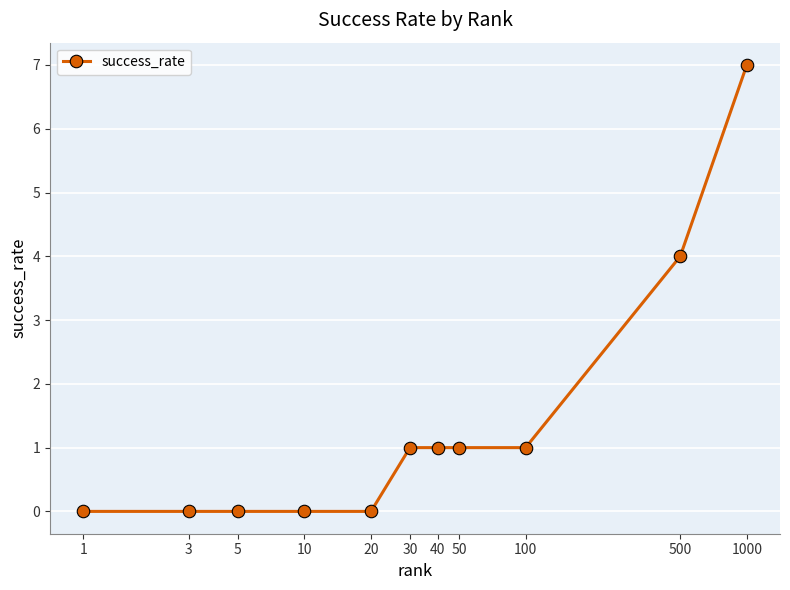

What is the difference between the maximum and minimum values?

7